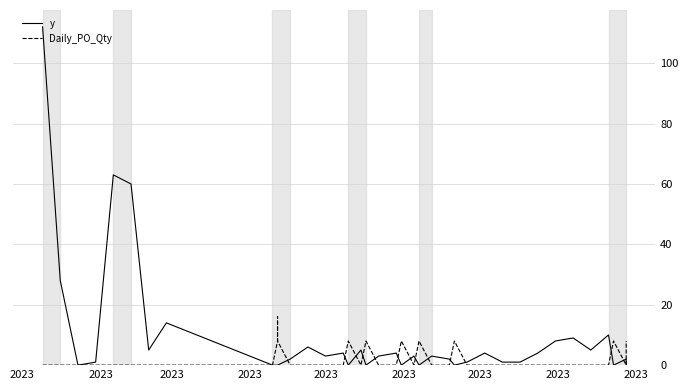

At which category is the sum across all series the highest?

2023